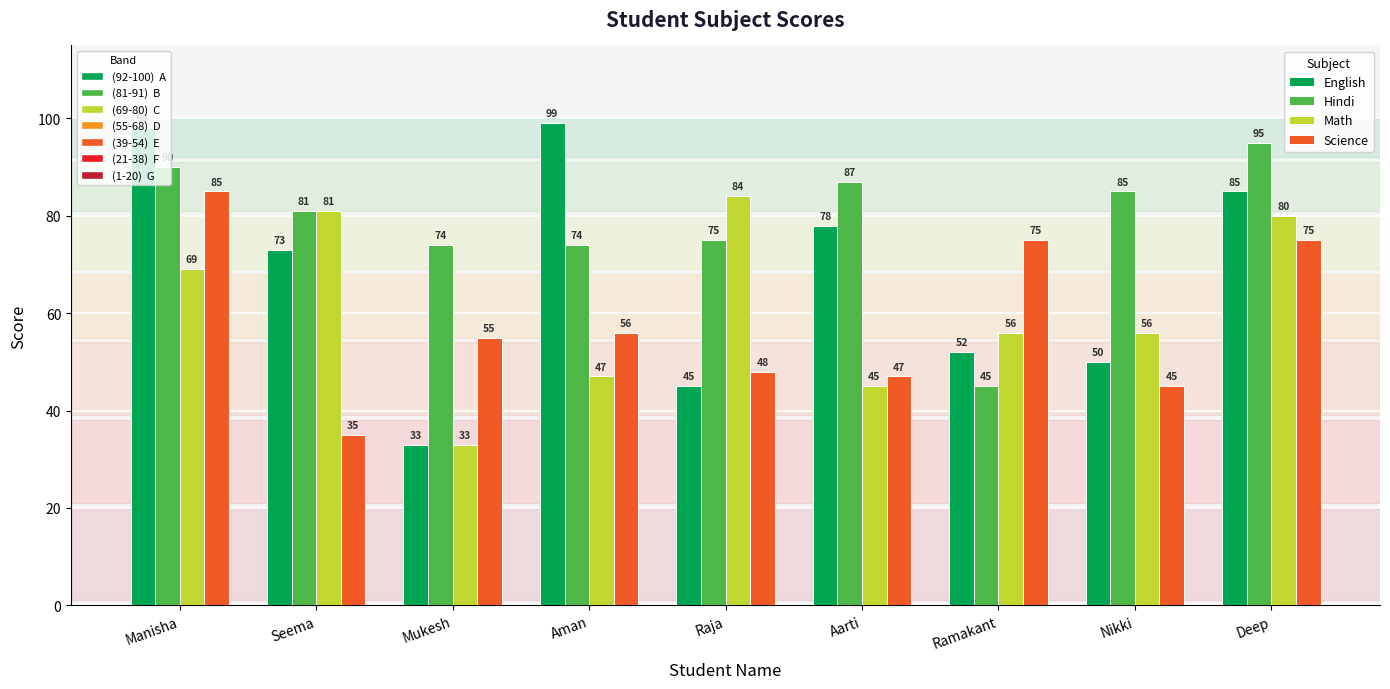

What is the total value across all series at Manisha?

342